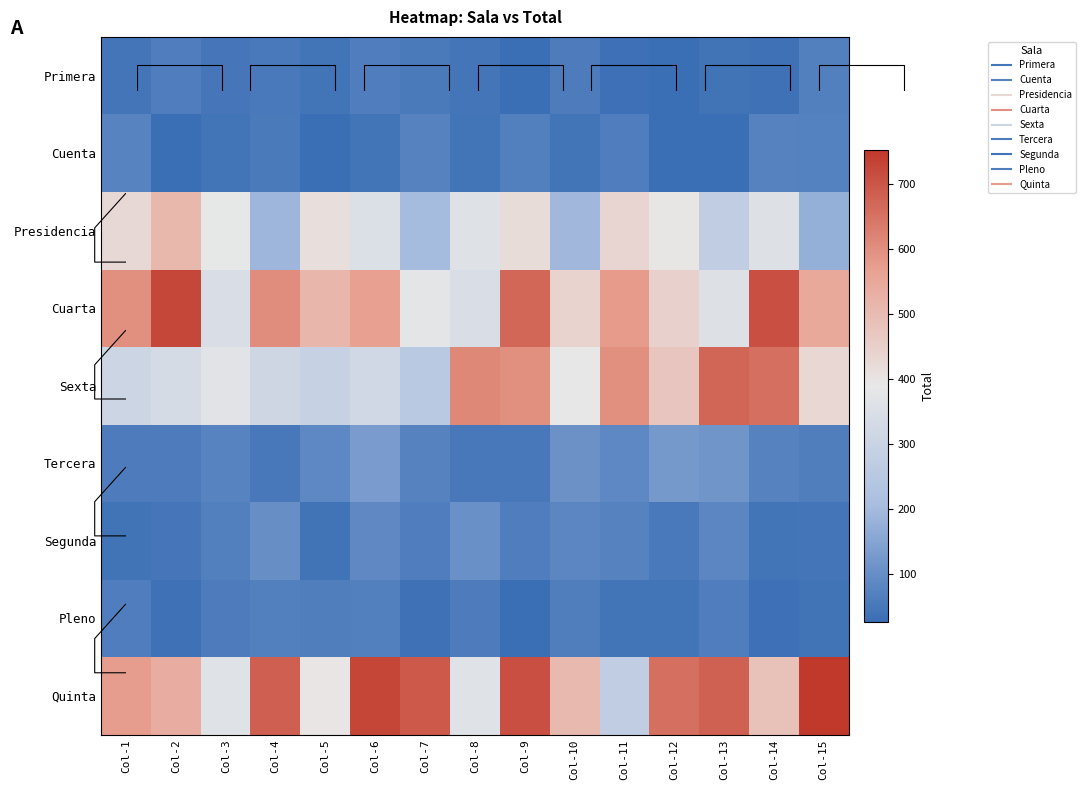

At how many categories does at least one series exceed 486?

14